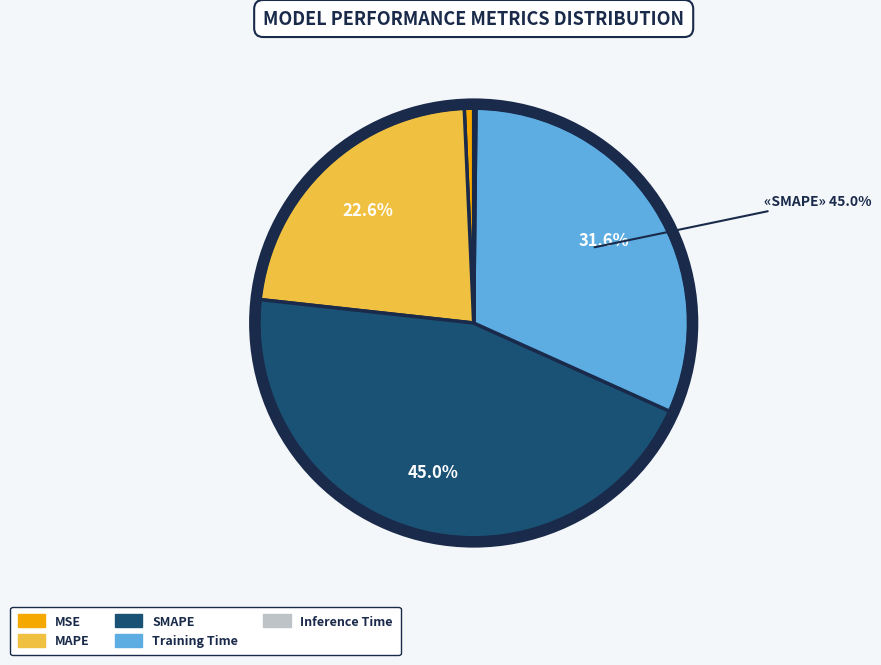

What is the ratio of the value at SMAPE to the value at MAPE?

2.0